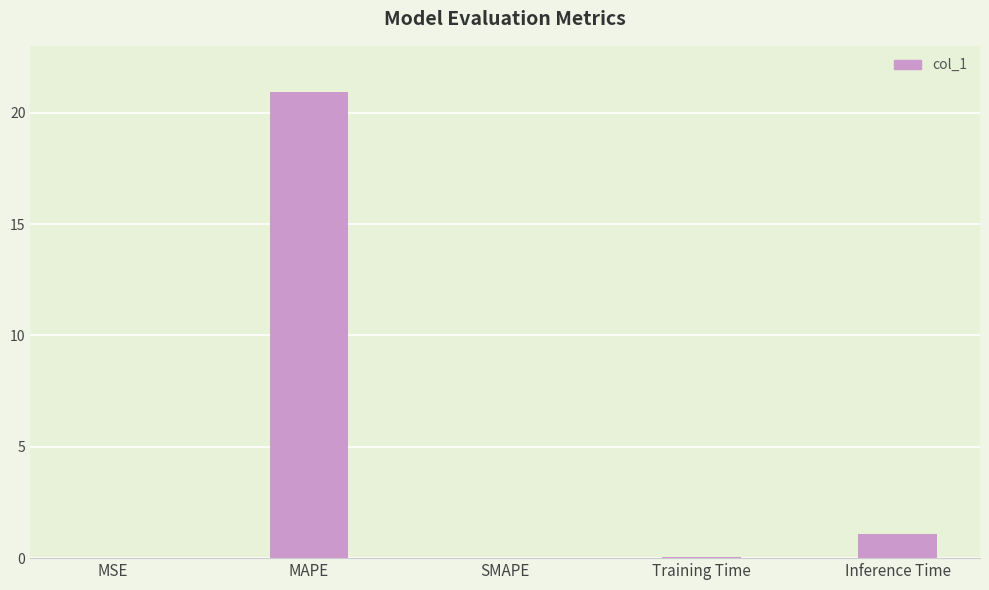

What is the sum of all values?

22.1